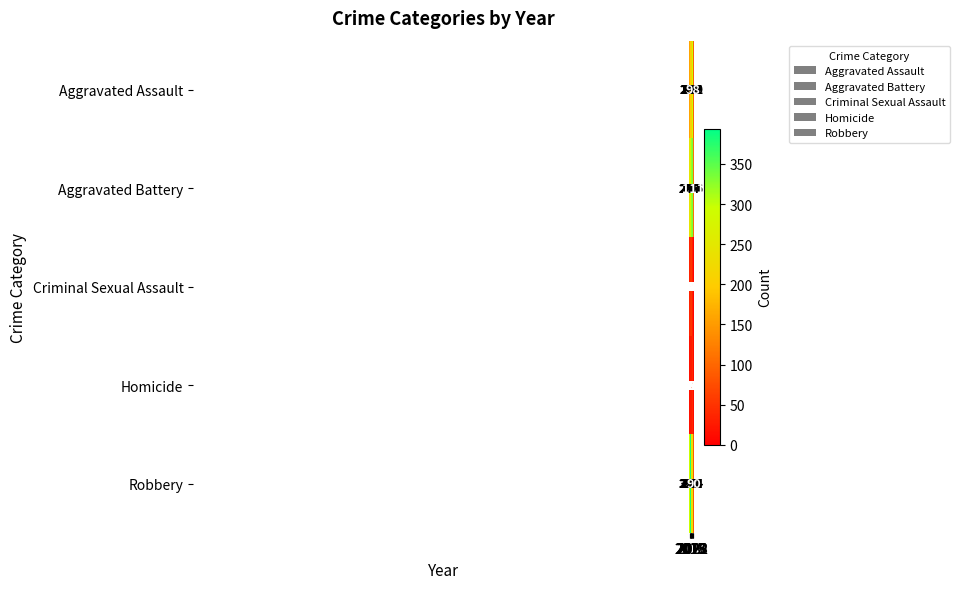

Which series has the largest total across all categories?

Aggravated Battery